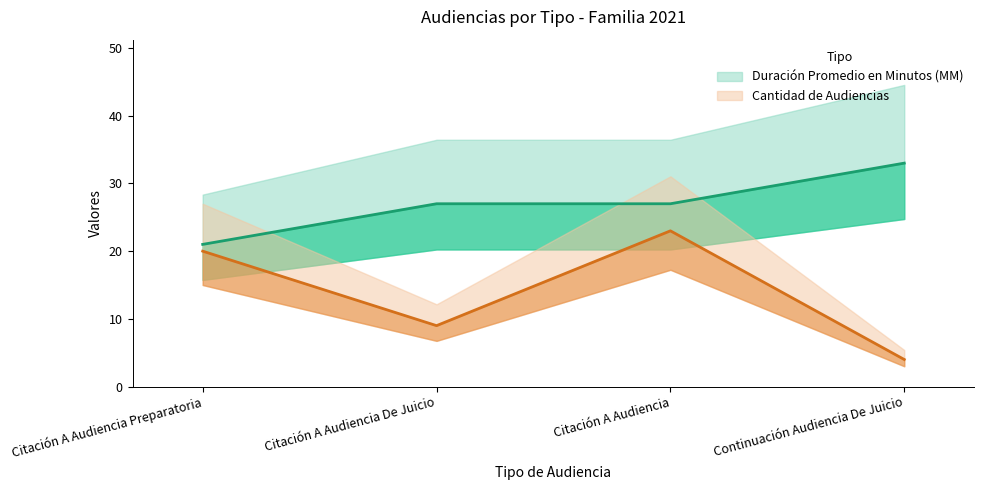

At how many categories does at least one series exceed 15?

4